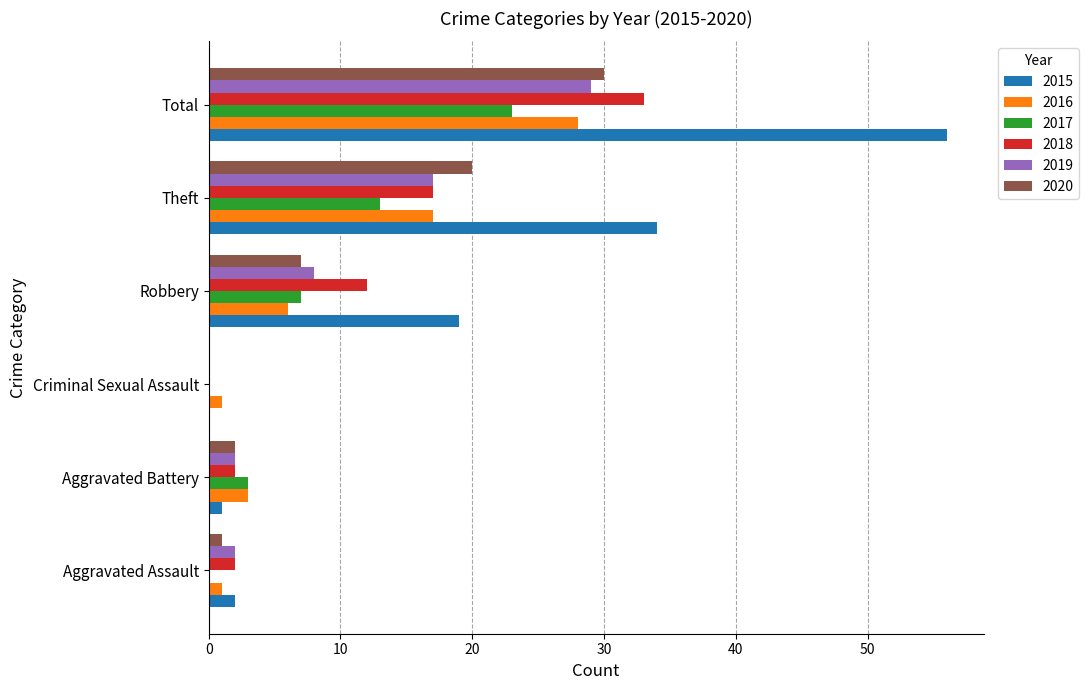

The 2016 series shows 28 at Total. True or false?

True